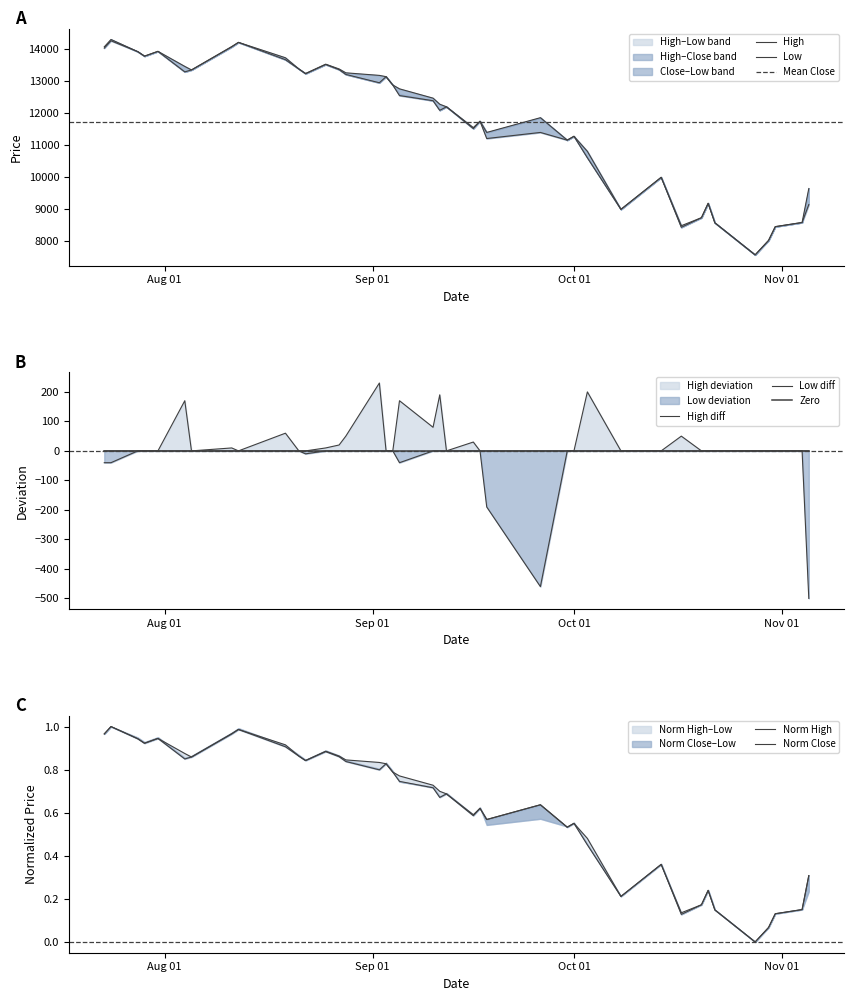

Does the chart have visible grid lines?

No